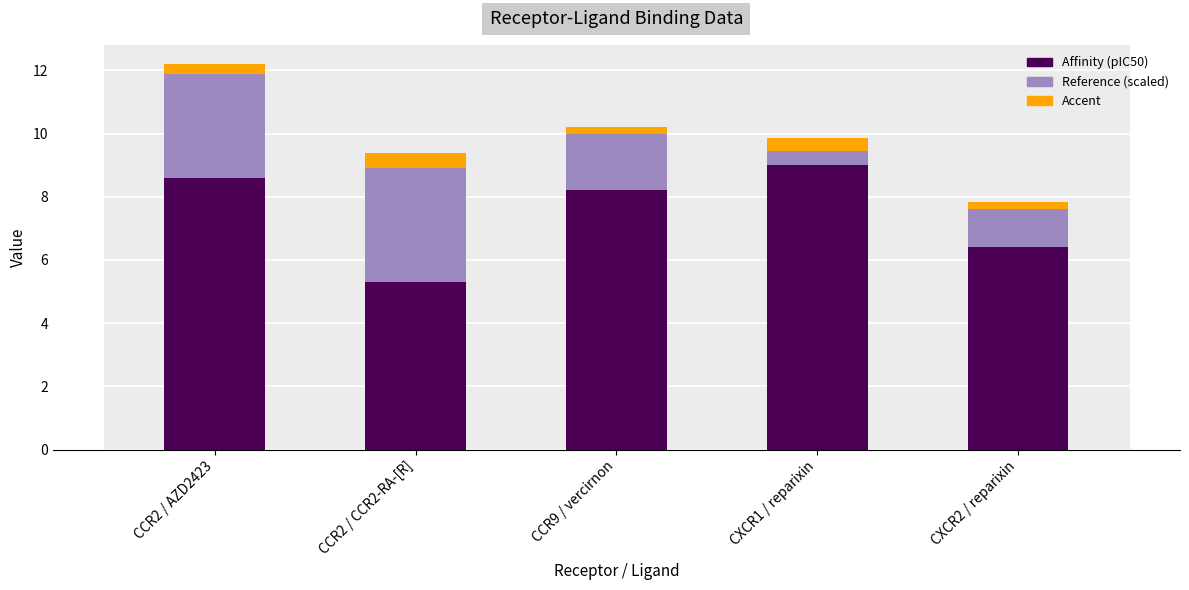

Where does the Affinity (pIC50) series first go above 8?

CCR2 / AZD2423